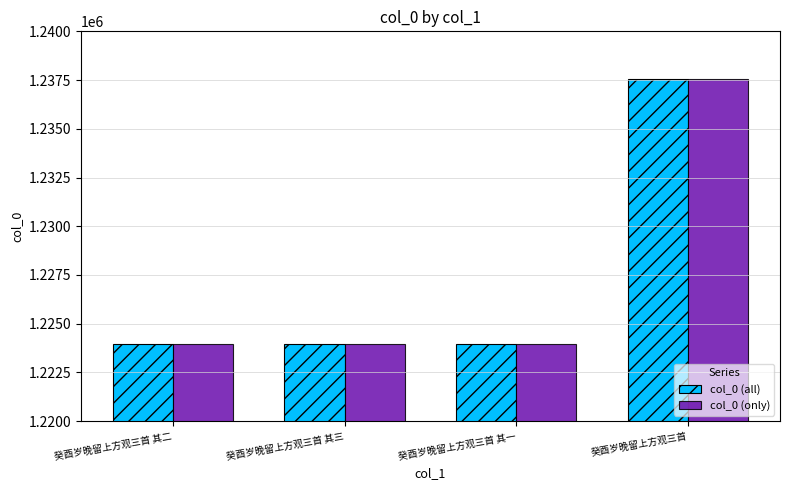

What is the maximum value shown in the chart?

1237569